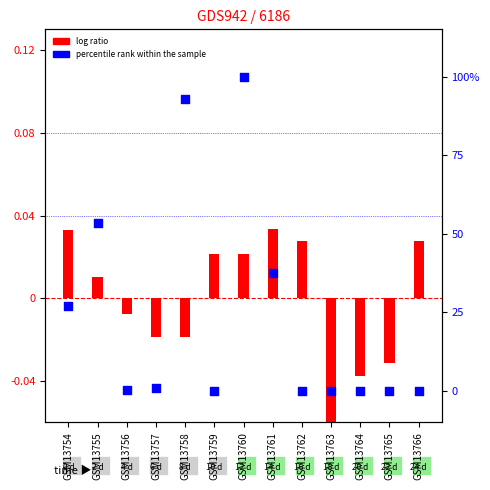

Is the value of log ratio at GSM13764 greater than the value of percentile rank within the sample at GSM13758?

No